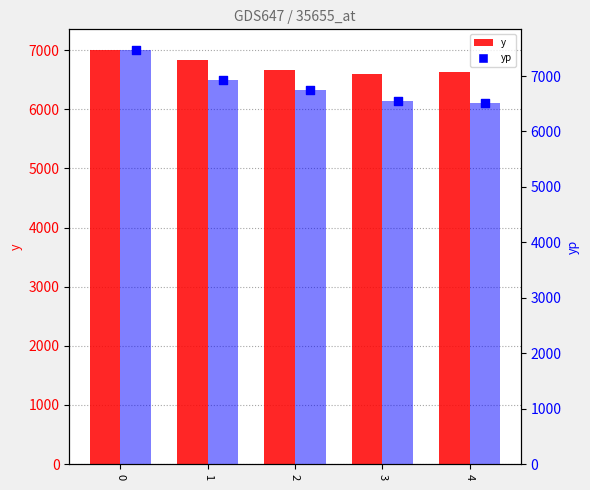

What are all the series names shown in the legend?

y, yp